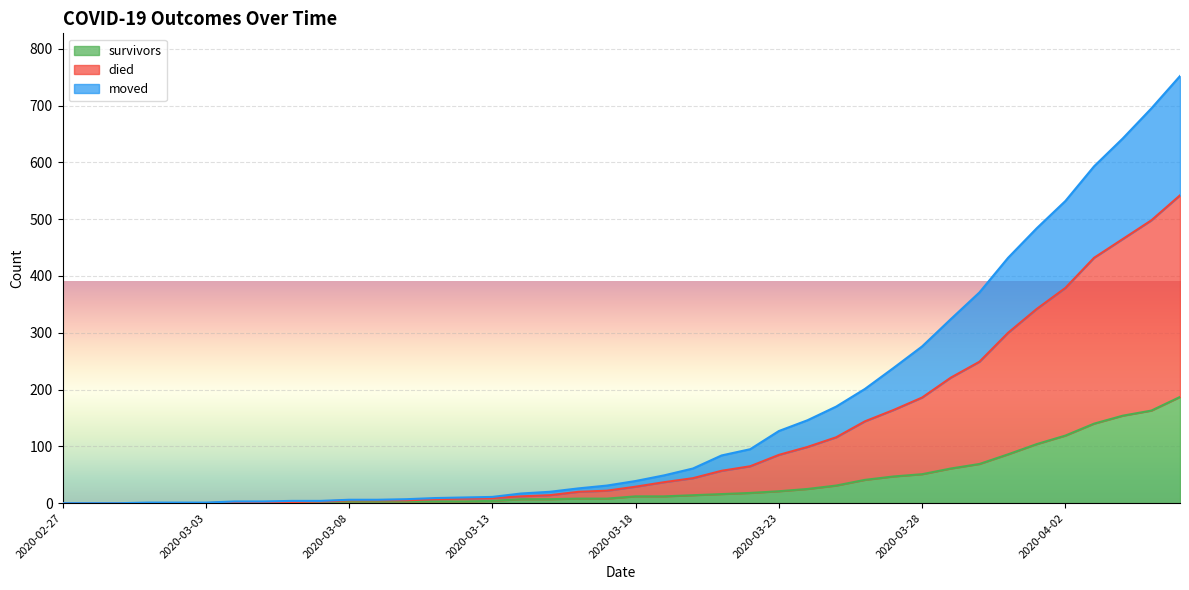

Is it true that died equals 69 at 2020-03-18?

False